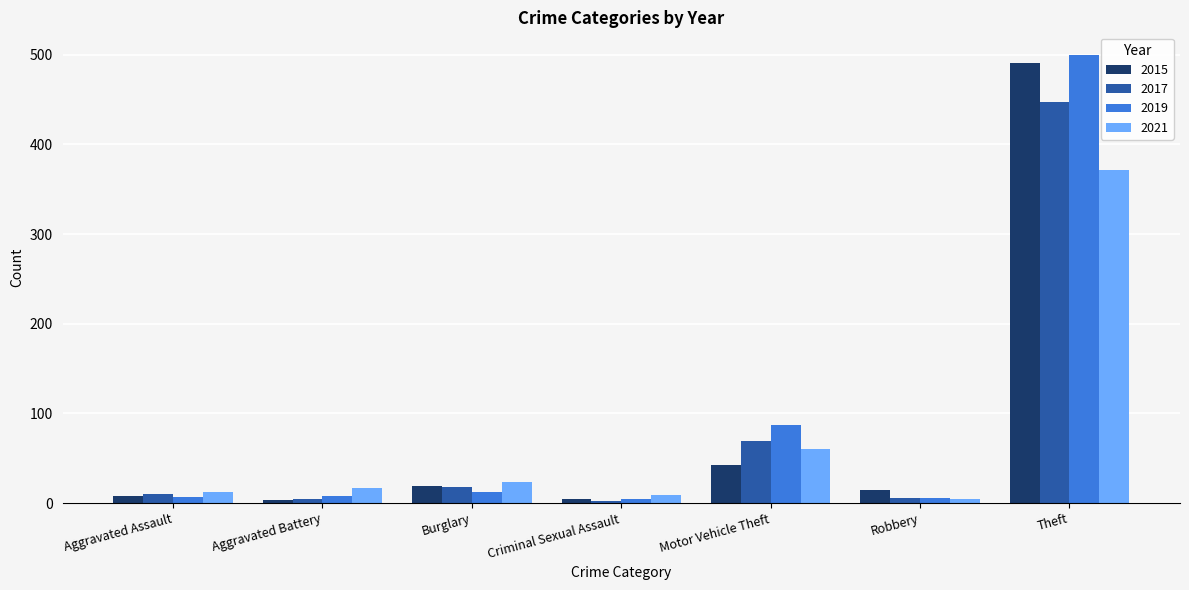

What is the label of the 5th bar from the right?

Burglary